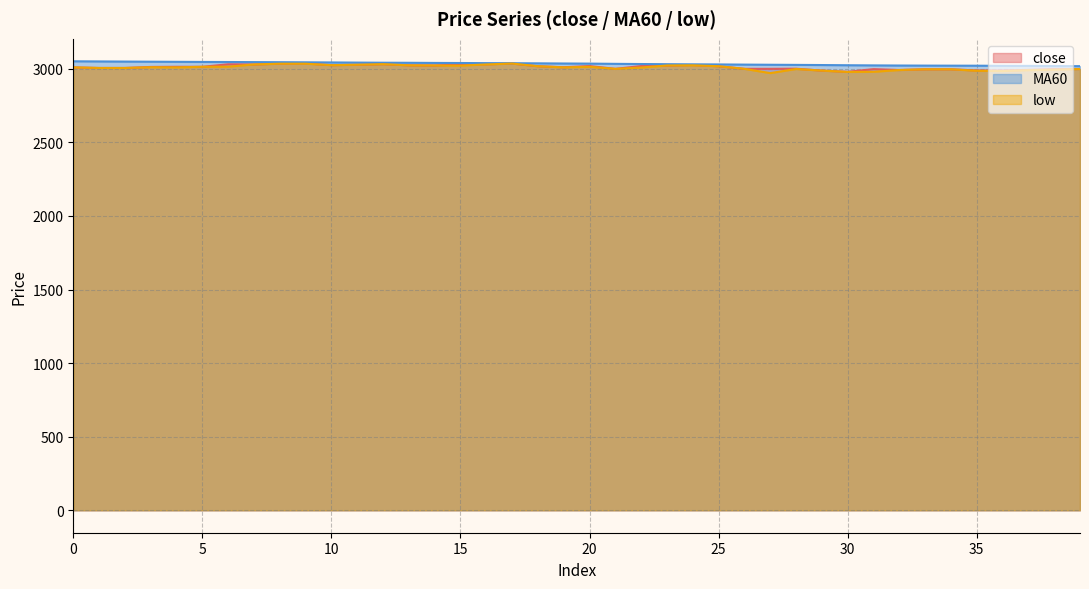

What is the average value of the low series?

3009.2